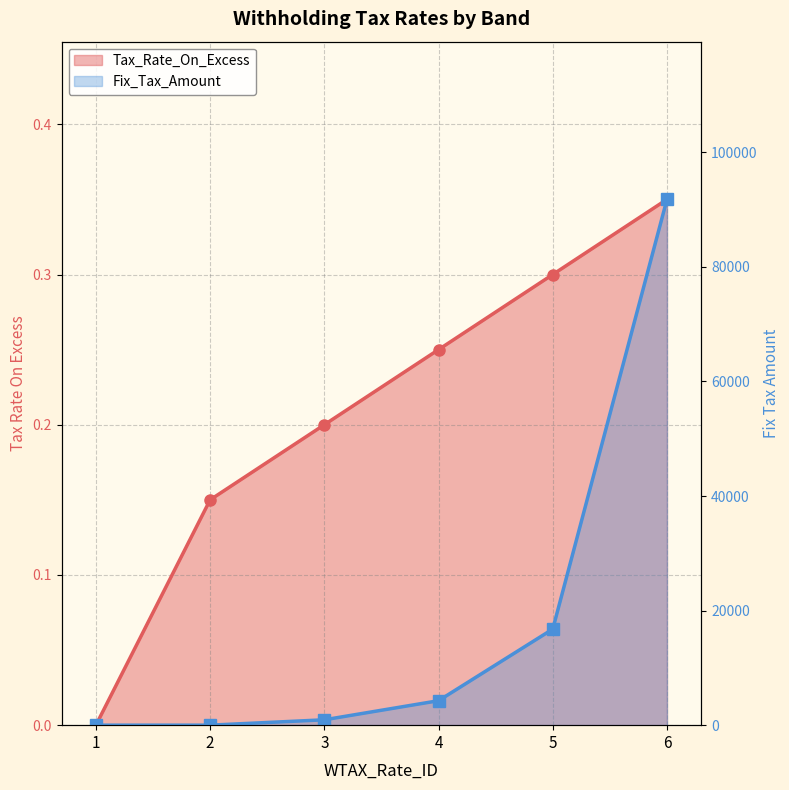

What is the difference between the Fix_Tax_Amount values at 2 and 4?

4270.7